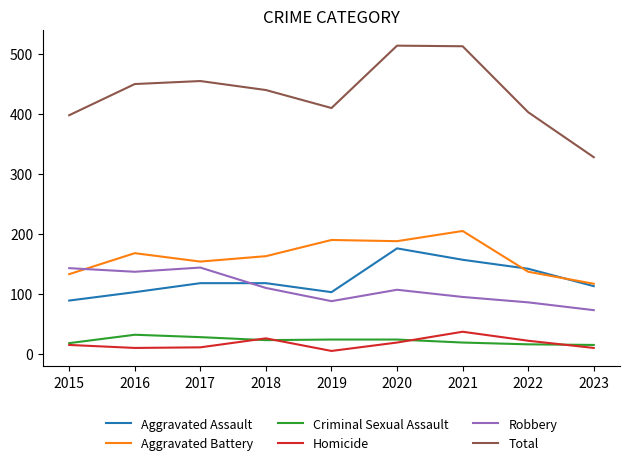

Is it true that Aggravated Assault equals 118 at 2017?

True